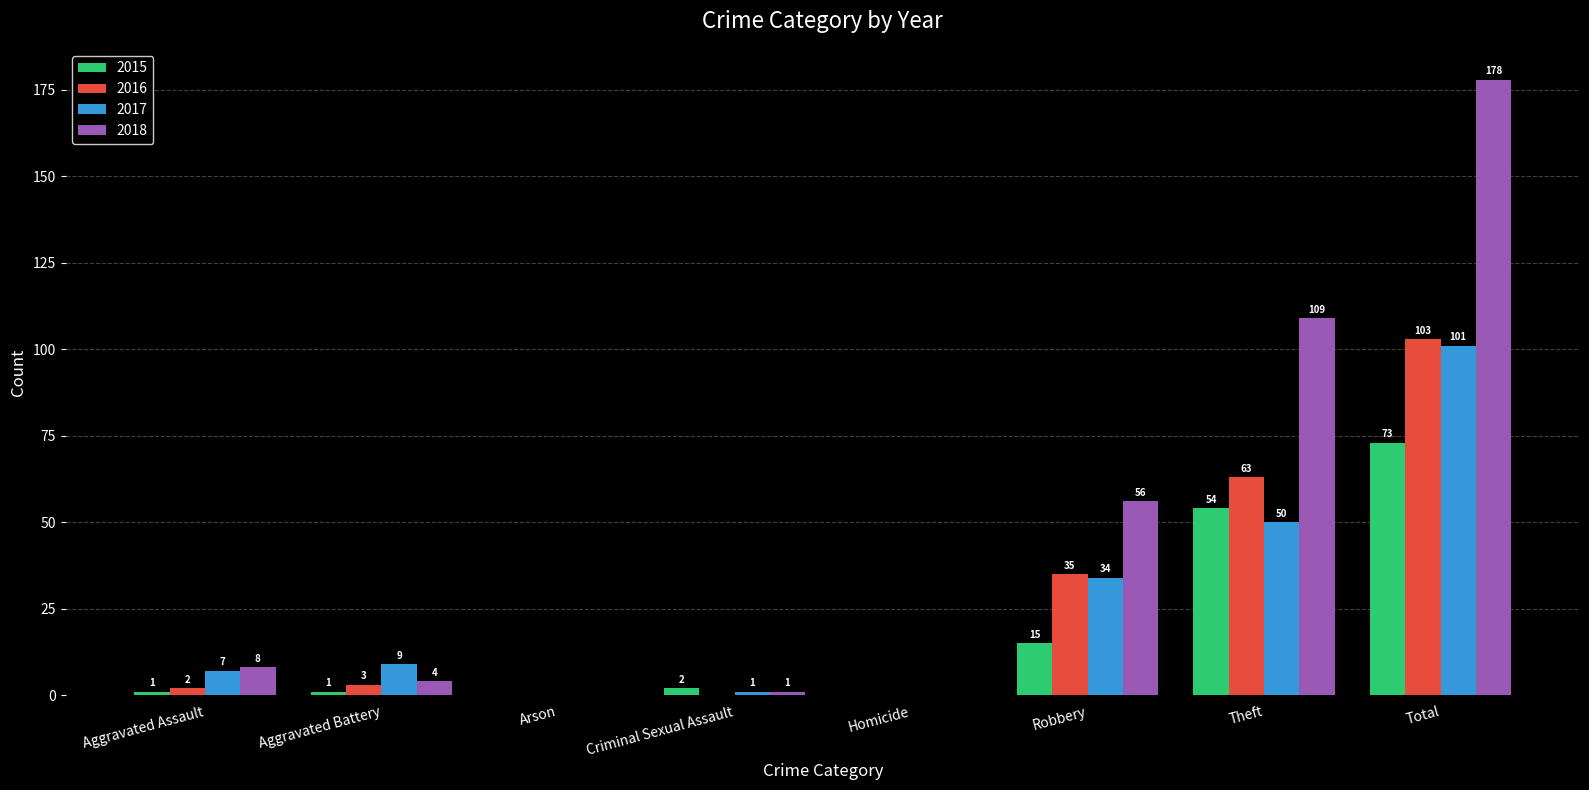

Reading left to right, list all the values displayed in this chart.

2015: 1	1	0	2	0	15	54	73
2016: 2	3	0	0	0	35	63	103
2017: 7	9	0	1	0	34	50	101
2018: 8	4	0	1	0	56	109	178